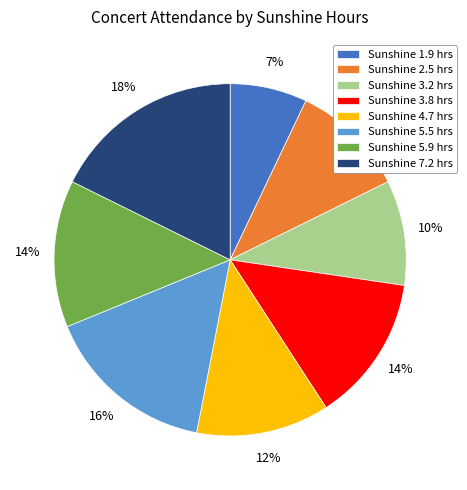

Does any single category account for the majority?

No